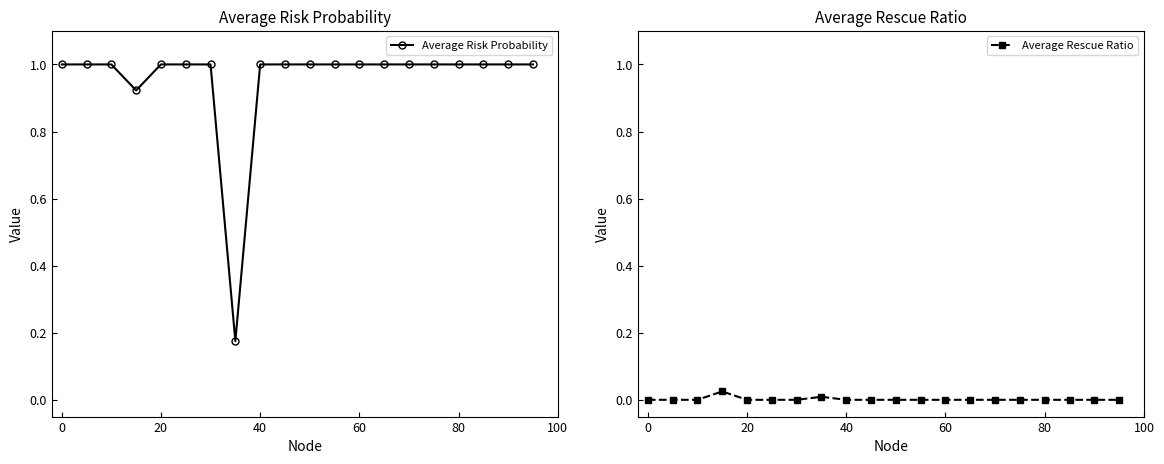

The Average Rescue Ratio series shows 0.0 at 60. True or false?

True